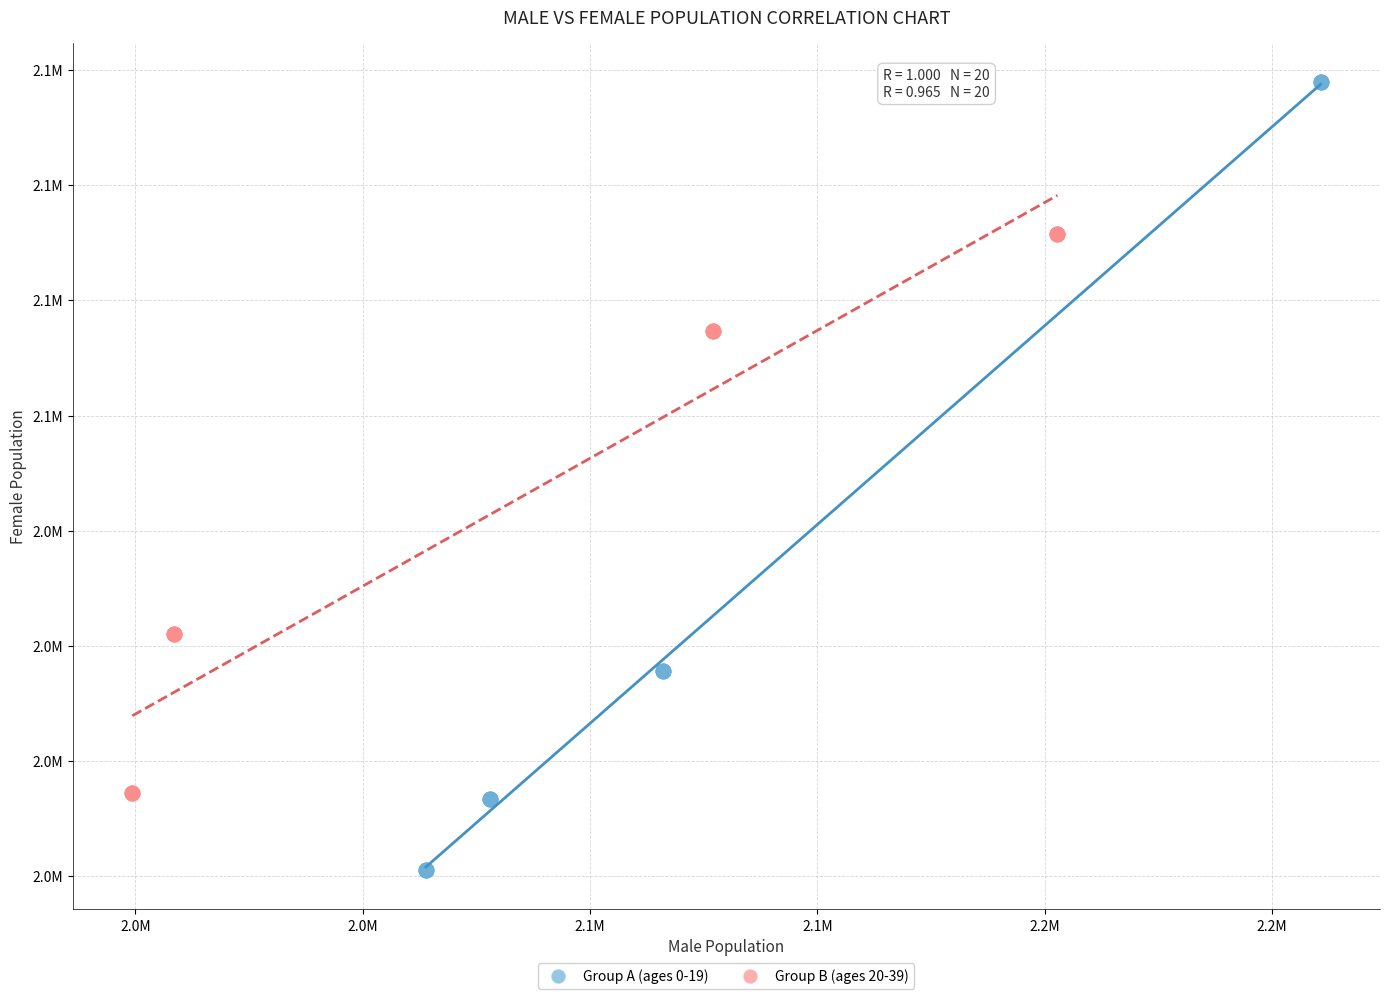

Which series has the widest spread of Y values?

Group A (ages 0-19)